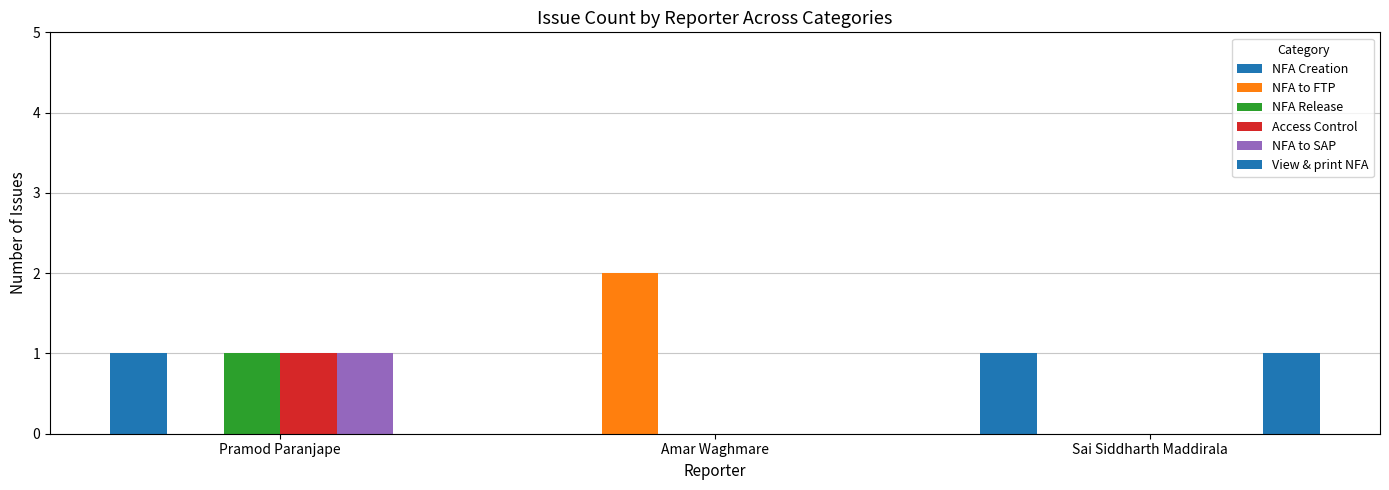

Reading left to right, extract all data points from this chart.

NFA Creation: Pramod Paranjape=1	Amar Waghmare=0	Sai Siddharth Maddirala=1
NFA to FTP: Pramod Paranjape=0	Amar Waghmare=2	Sai Siddharth Maddirala=0
NFA Release: Pramod Paranjape=1	Amar Waghmare=0	Sai Siddharth Maddirala=0
Access Control: Pramod Paranjape=1	Amar Waghmare=0	Sai Siddharth Maddirala=0
NFA to SAP: Pramod Paranjape=1	Amar Waghmare=0	Sai Siddharth Maddirala=0
View & print NFA: Pramod Paranjape=0	Amar Waghmare=0	Sai Siddharth Maddirala=1